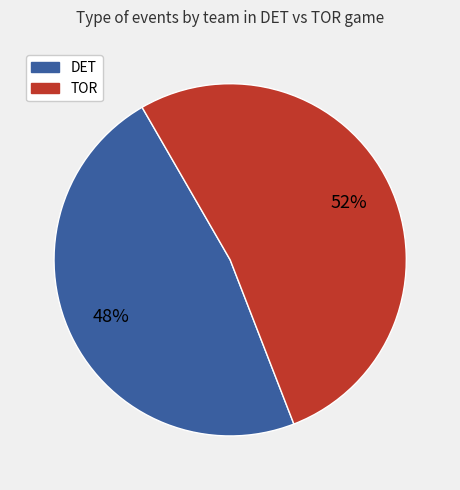

Count the number of slices in the pie.

2